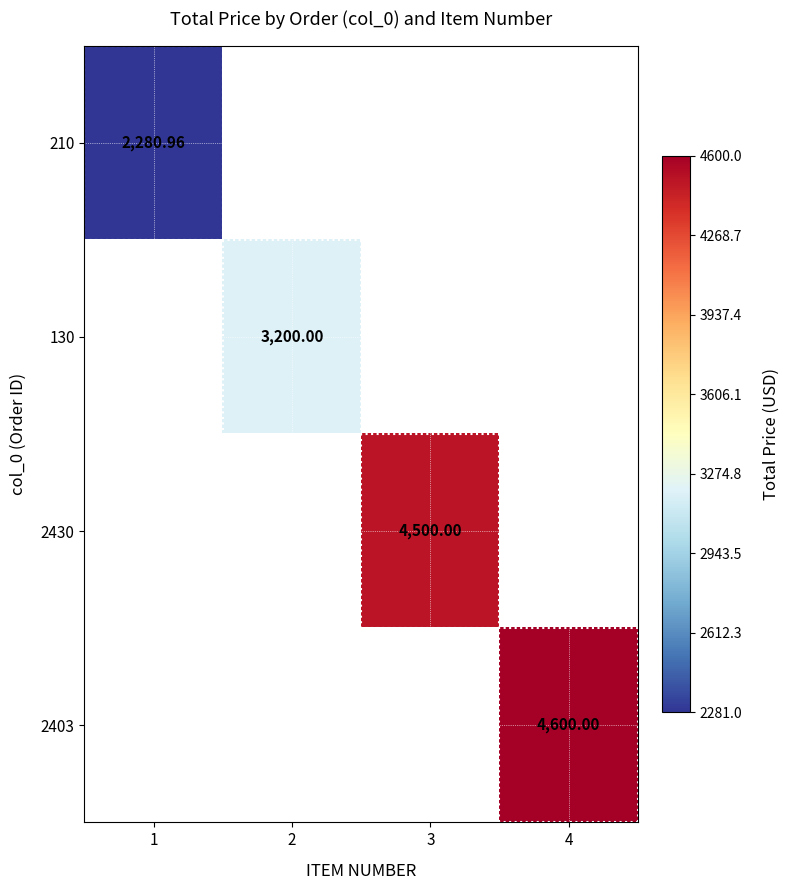

Which category has the highest value across all series?

4